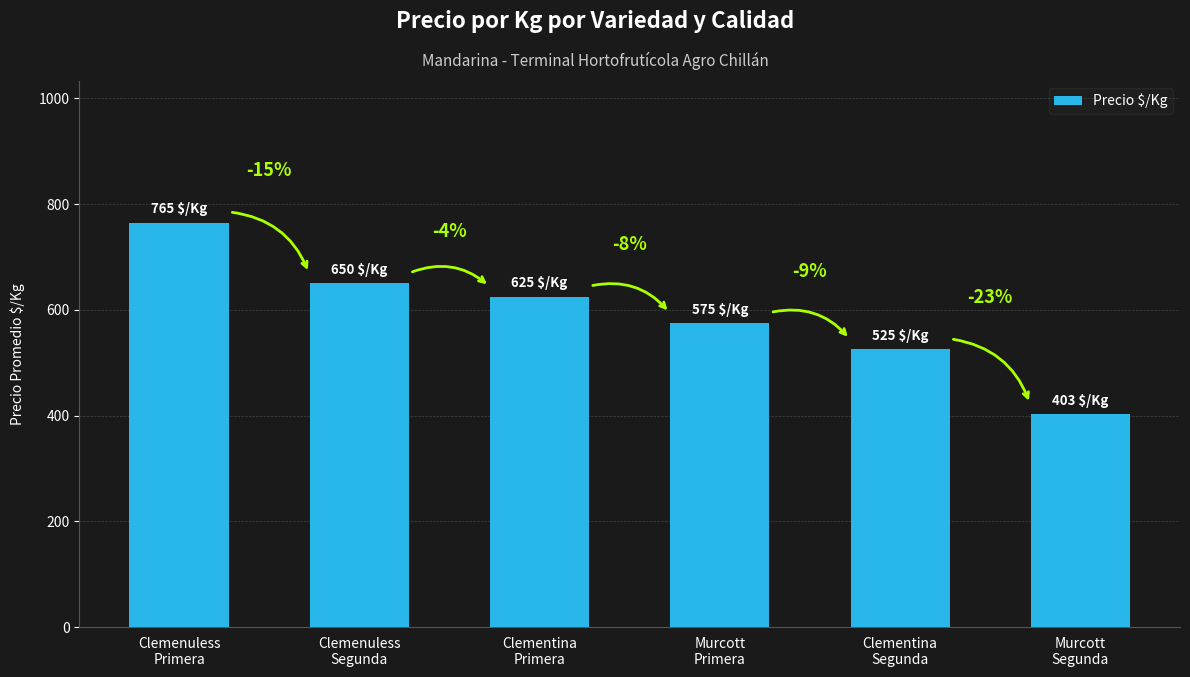

Rank the categories by value from highest to lowest.

Clemenuless
Primera, Clemenuless
Segunda, Clementina
Primera, Murcott
Primera, Clementina
Segunda, Murcott
Segunda